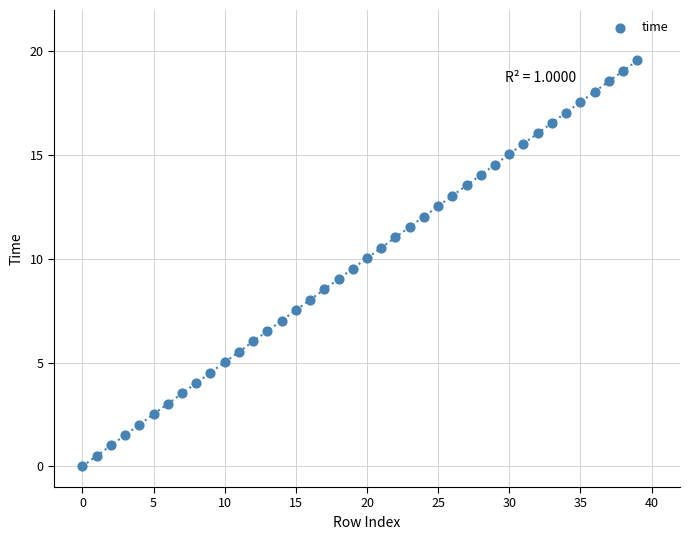

What is the range of Y values (max minus min)?

19.6